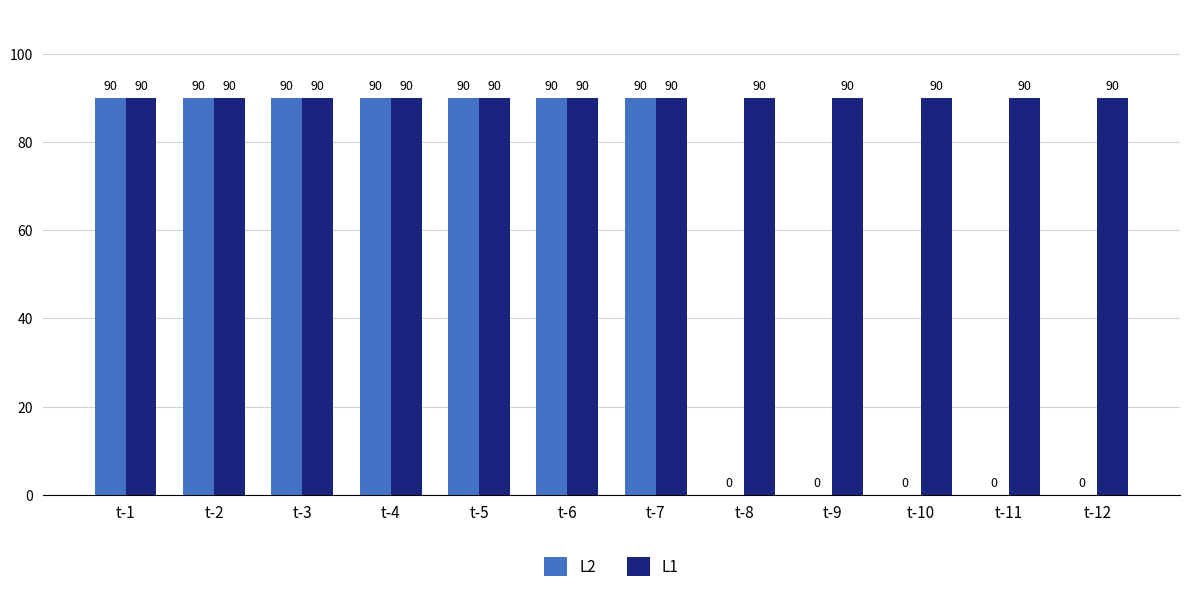

How many positive values does the L2 series have?

7